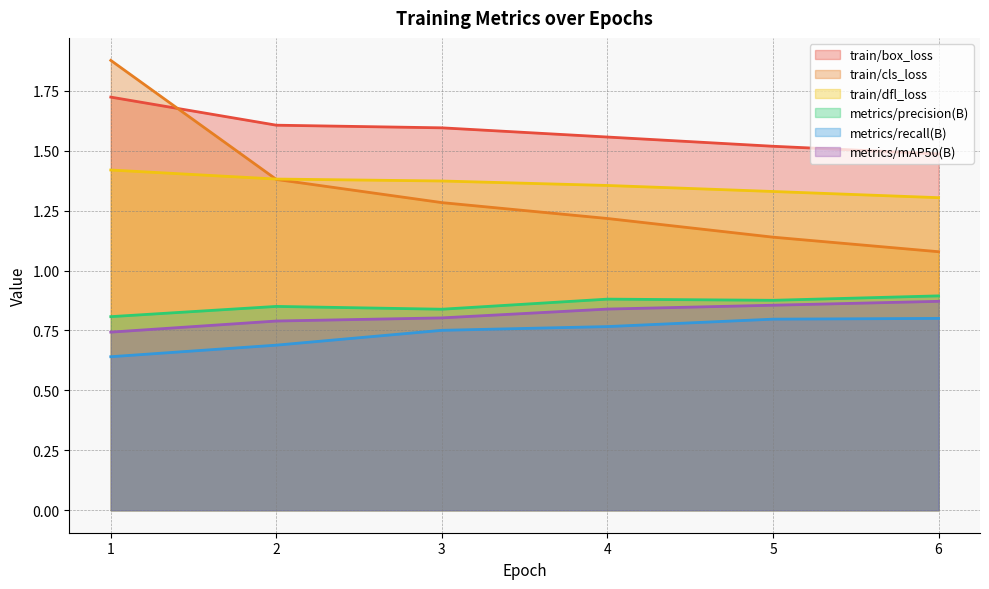

Which has a higher value, 5 or 4?

4